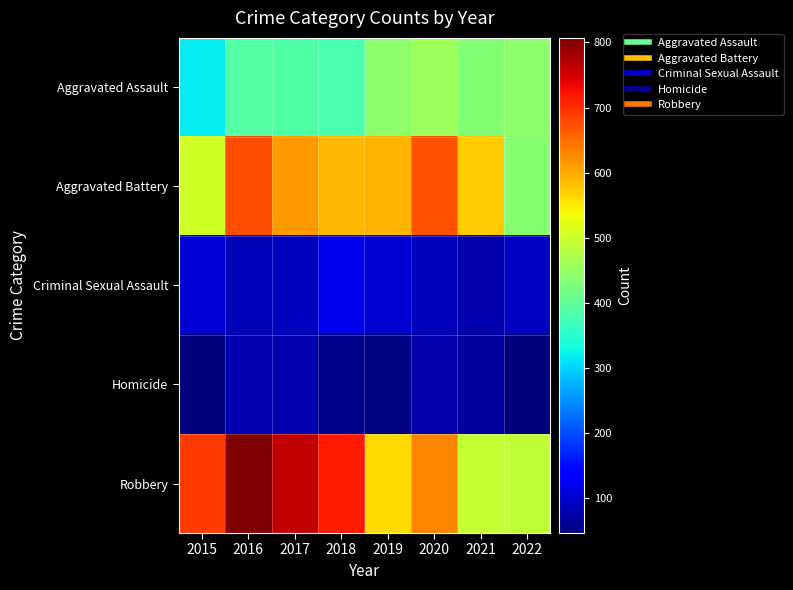

Reading left to right, list all the values displayed in this chart.

Aggravated Assault: 2015=319	2016=390	2017=388	2018=381	2019=443	2020=459	2021=433	2022=444
Aggravated Battery: 2015=507	2016=675	2017=612	2018=589	2019=593	2020=673	2021=575	2022=437
Criminal Sexual Assault: 2015=105	2016=83	2017=90	2018=120	2019=102	2020=87	2021=79	2022=94
Homicide: 2015=48	2016=82	2017=80	2018=56	2019=51	2020=79	2021=69	2022=47
Robbery: 2015=689	2016=807	2017=761	2018=715	2019=561	2020=629	2021=494	2022=492